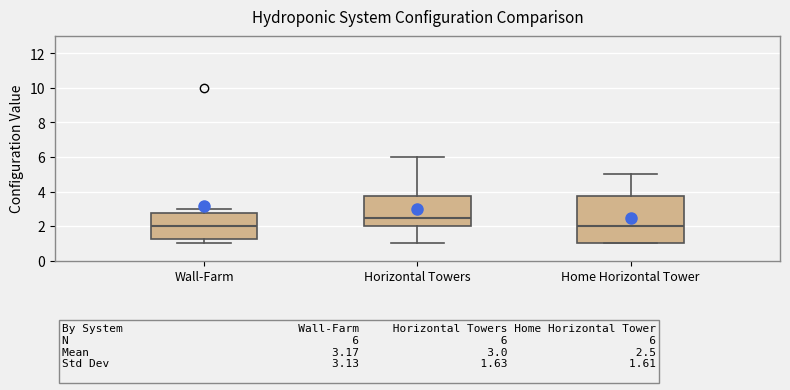

Comparing the boxes themselves (not the whiskers), which one is the tallest?

Home Horizontal Tower